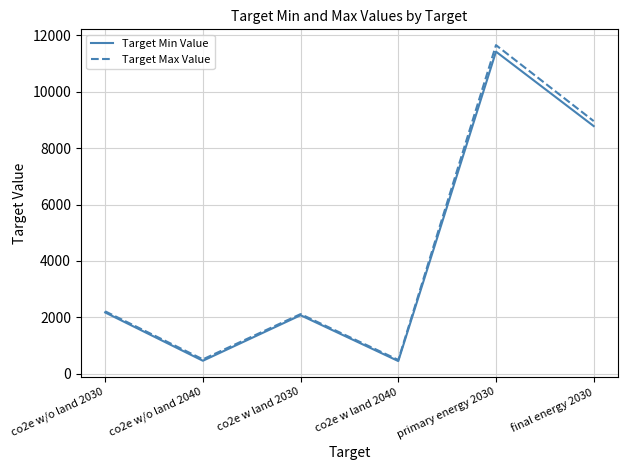

What is the minimum value for Target Min Value?

445.0